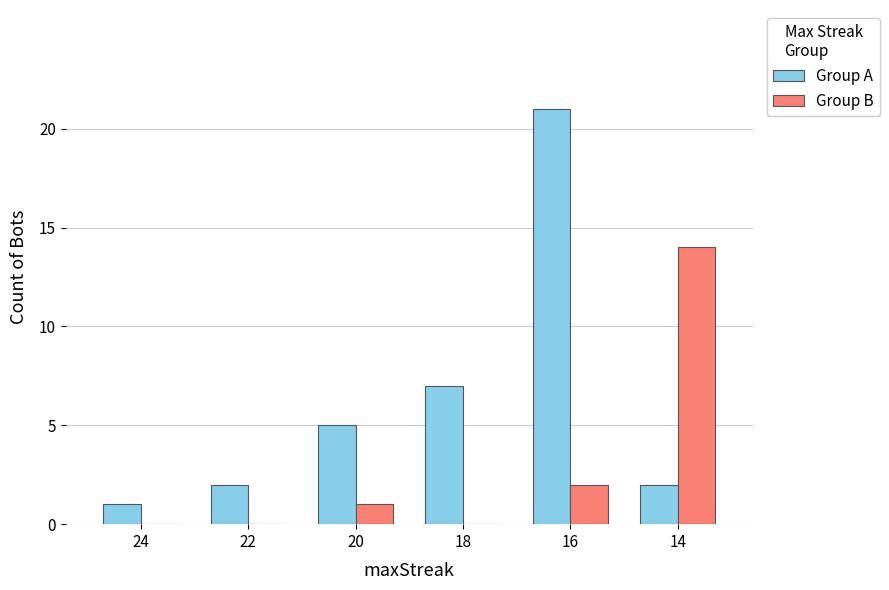

What is the sum of all Group A values?

38